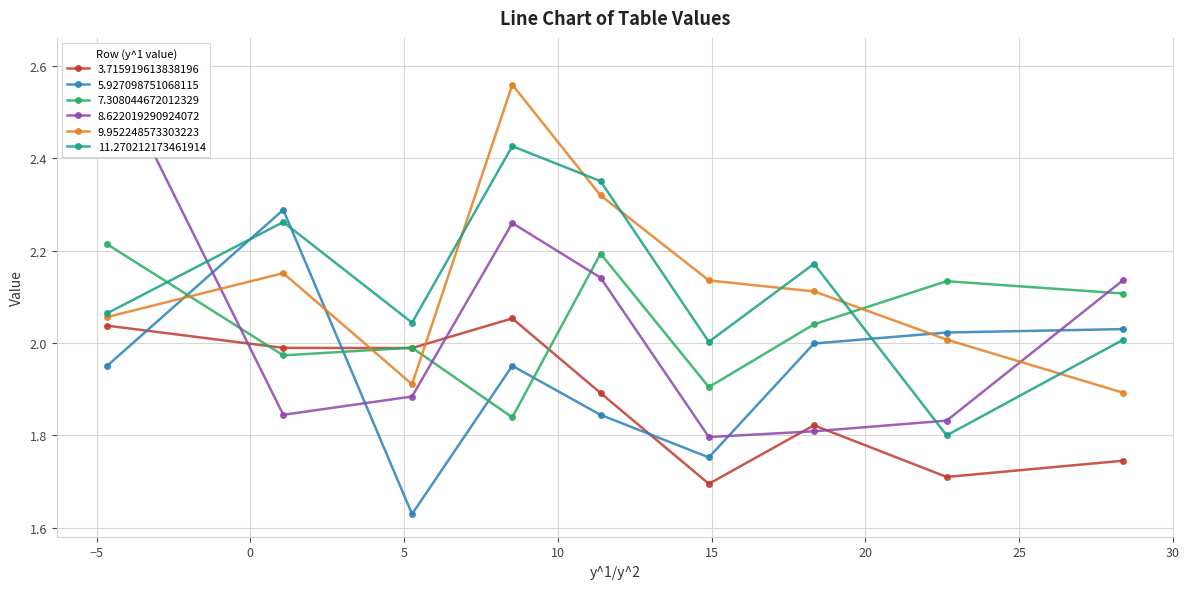

Which series ends up on top after the final intersection of 5.927098751068115 and 11.270212173461914?

5.927098751068115